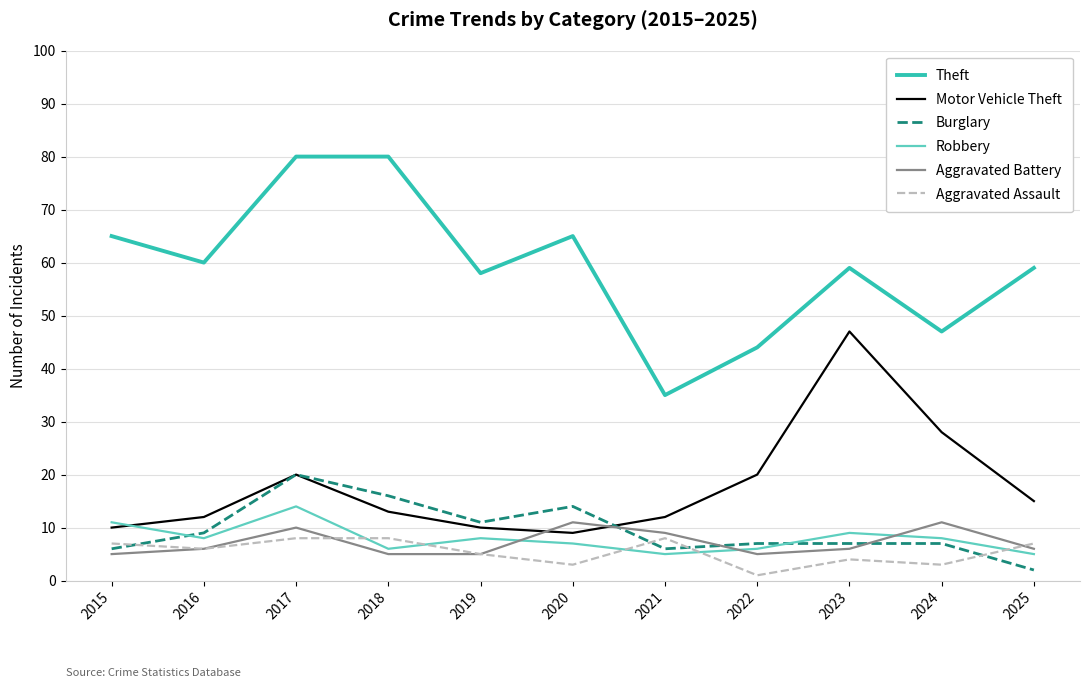

What is the spread (max minus min) of values at 2021?

30